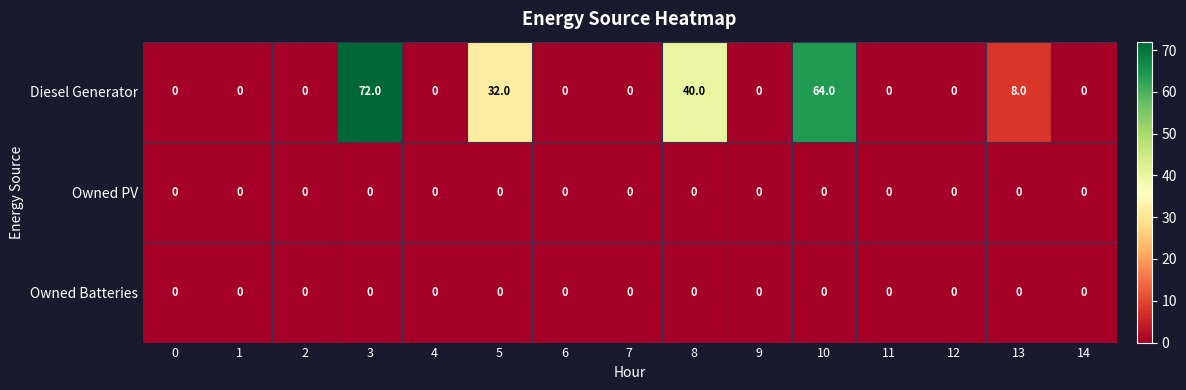

Which label corresponds to the largest value in the chart?

3